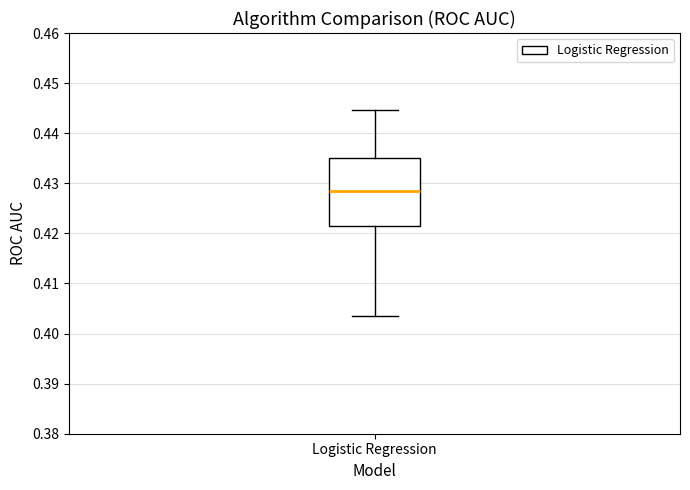

Read this box plot against the y-axis: the position of the median line, the range covered by the box, and the ends of both whiskers. The values are not printed on the chart, so give them approximately, as read against the axis.

median 0.429, box 0.421 to 0.435, whiskers 0.404 to 0.445